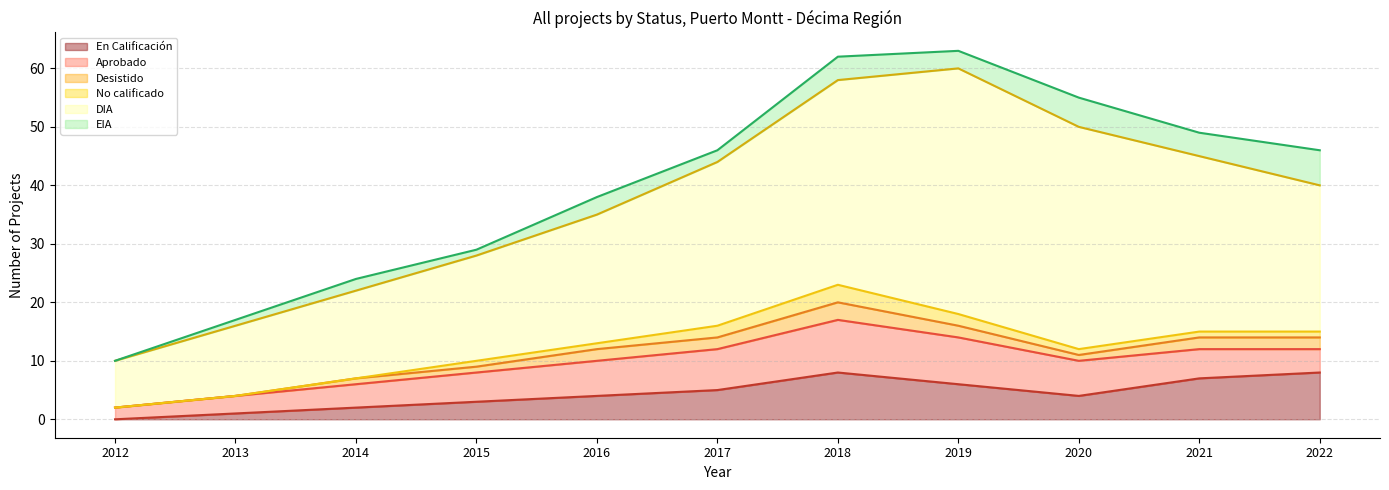

Read the DIA value at 2016.

22